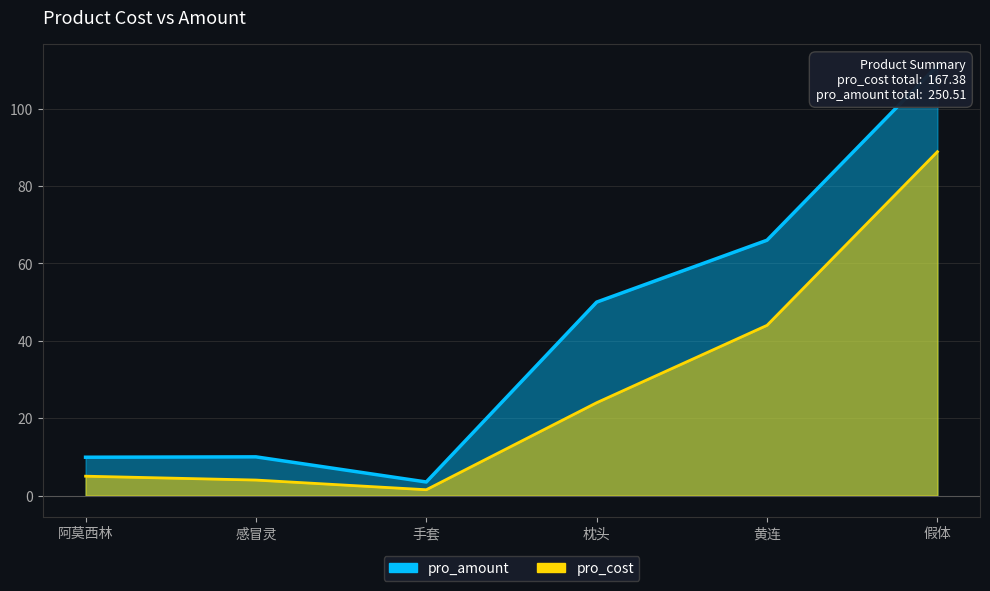

What is the value of the pro_cost point at the 3rd from the left?

1.5